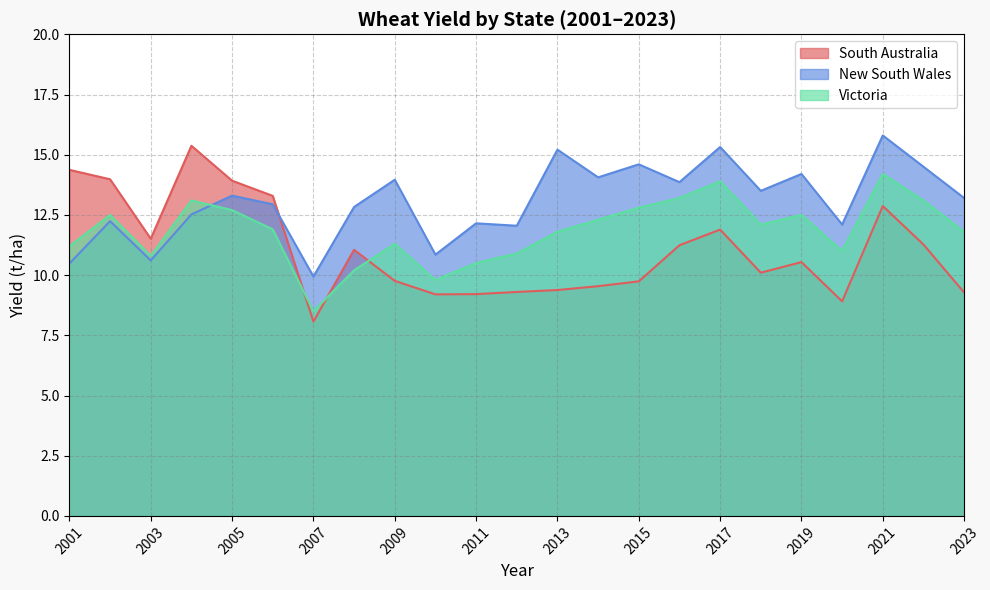

Which has a higher value, 2009 or 2019?

2019